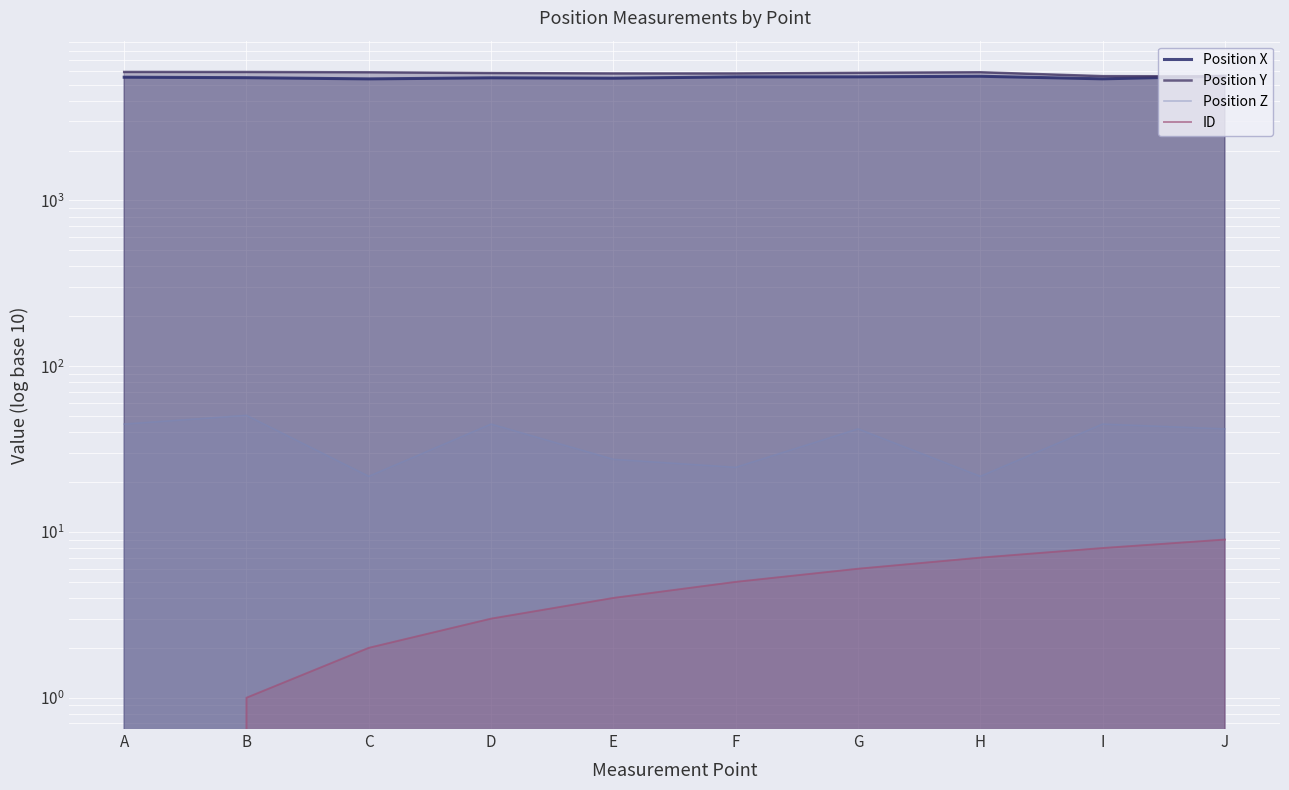

The value of Position Y at A is 8742.6. True or false?

False